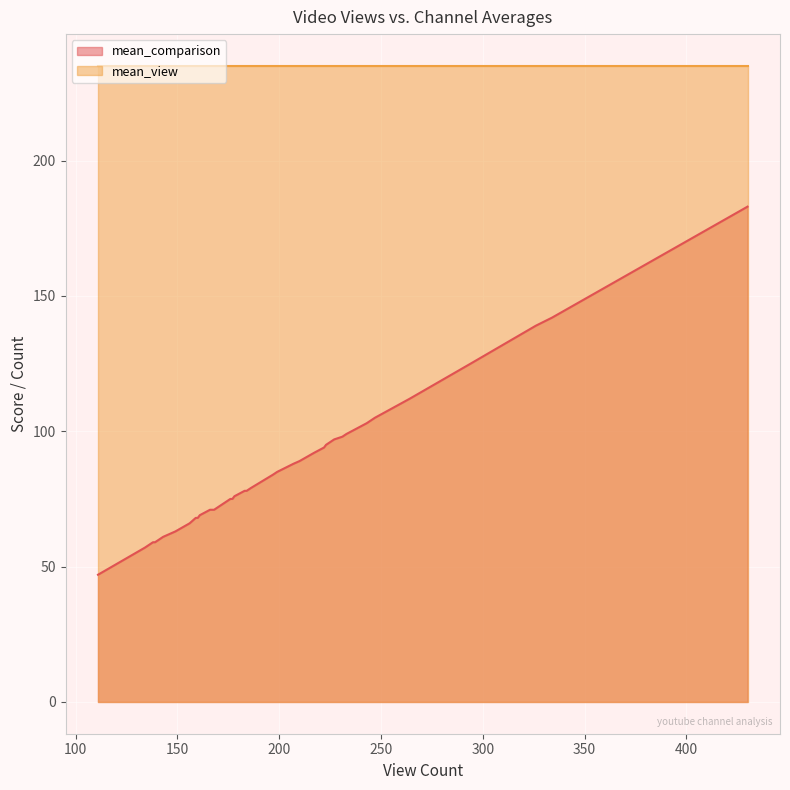

What are all the series names shown in the legend?

mean_comparison, mean_view